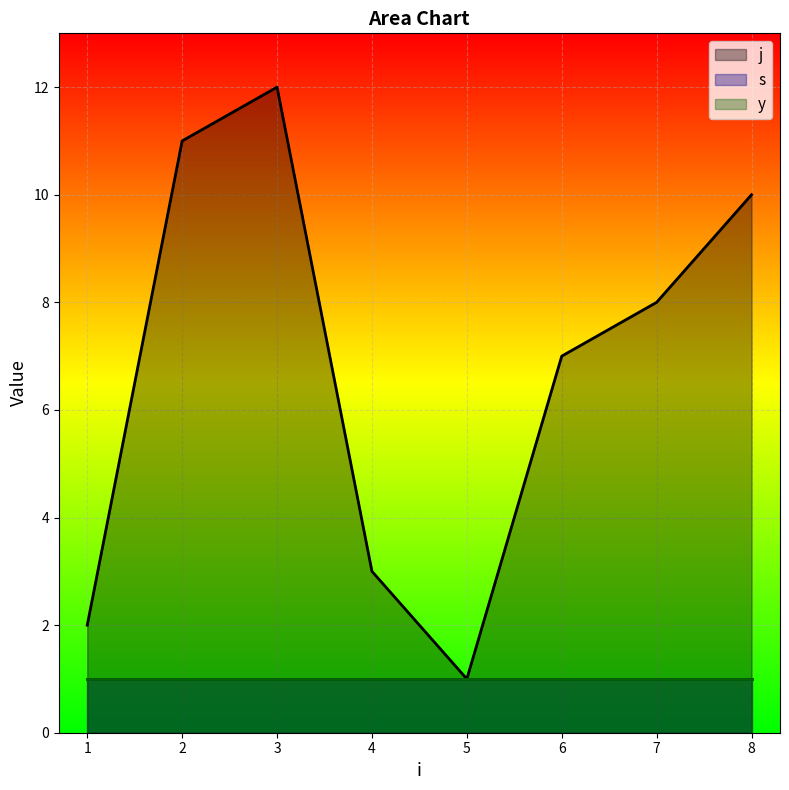

True or false: s and y cross at least once.

False